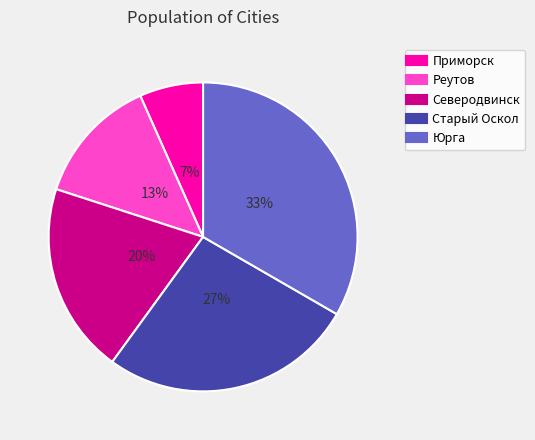

To the nearest percent, what portion does Юрга represent?

33%